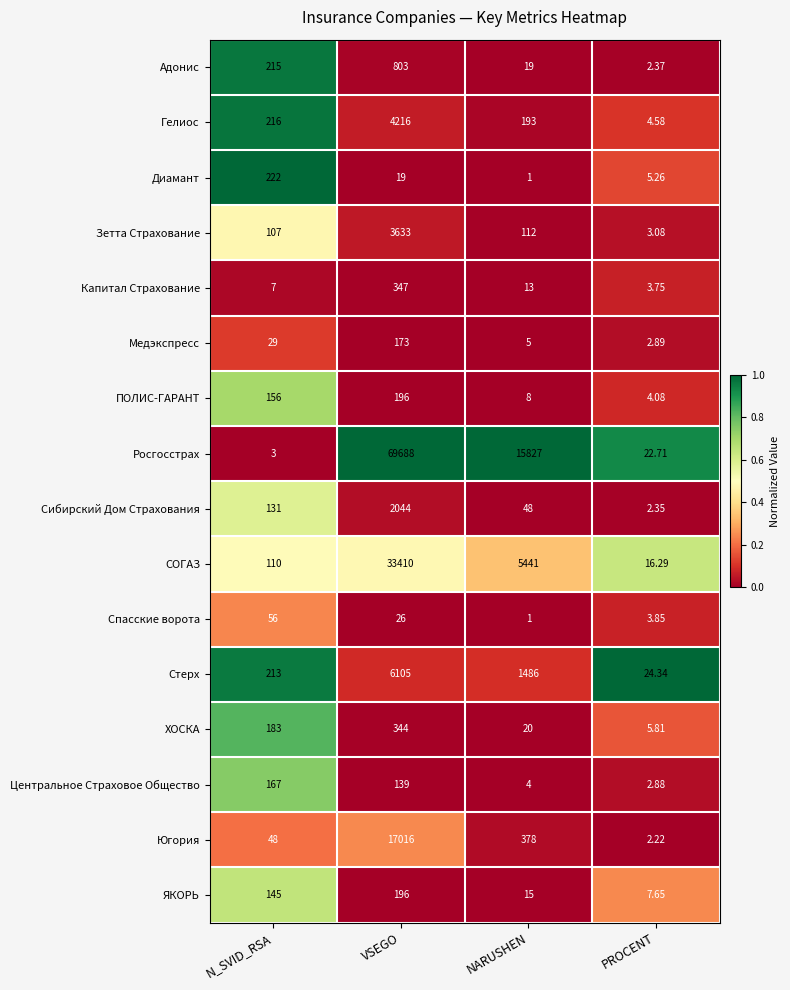

How many series are shown in this chart?

16